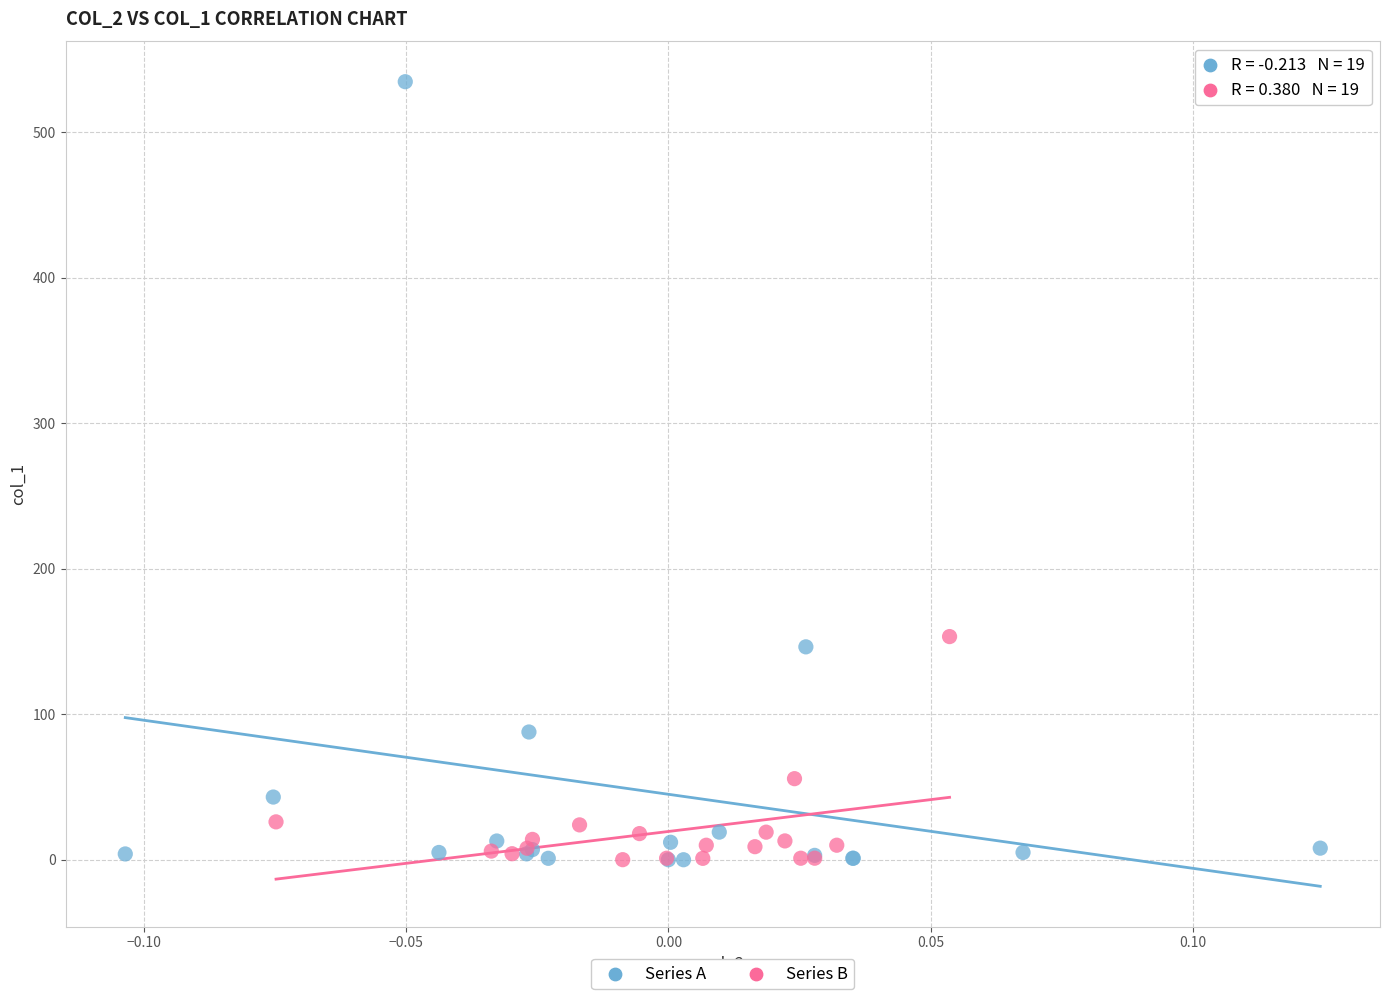

Which series has the largest Y range (max minus min)?

Series A